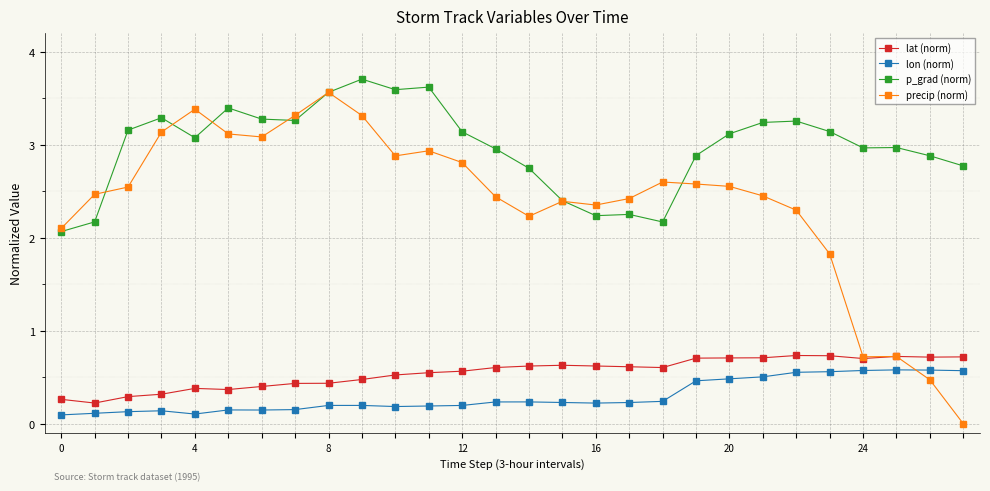

At how many categories does at least one series exceed 1?

28